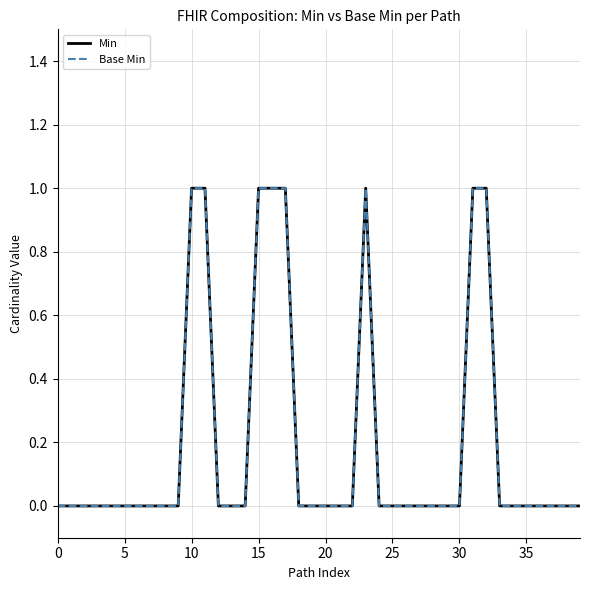

Does the chart display data point markers on the line(s)?

No